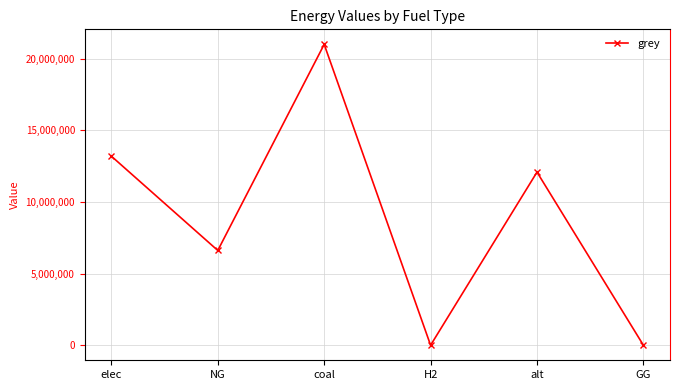

What is the difference between the values at GG and elec?

13195178.6